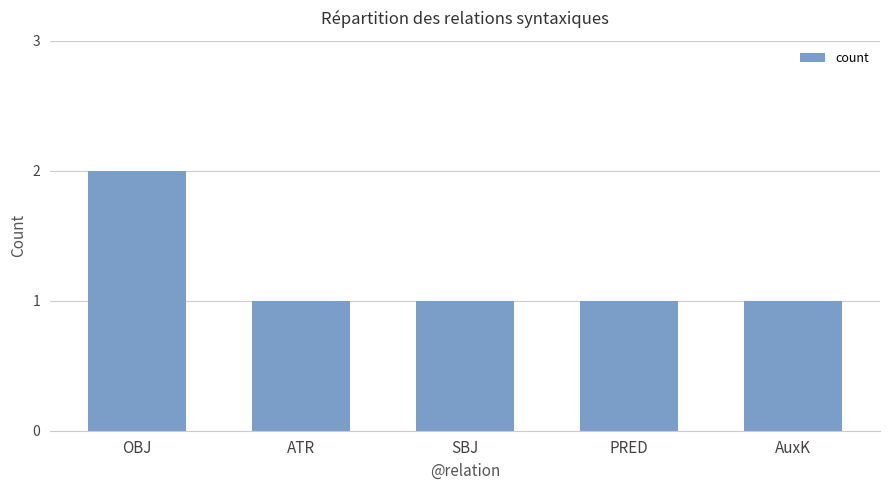

The value at OBJ is 3. True or false?

False